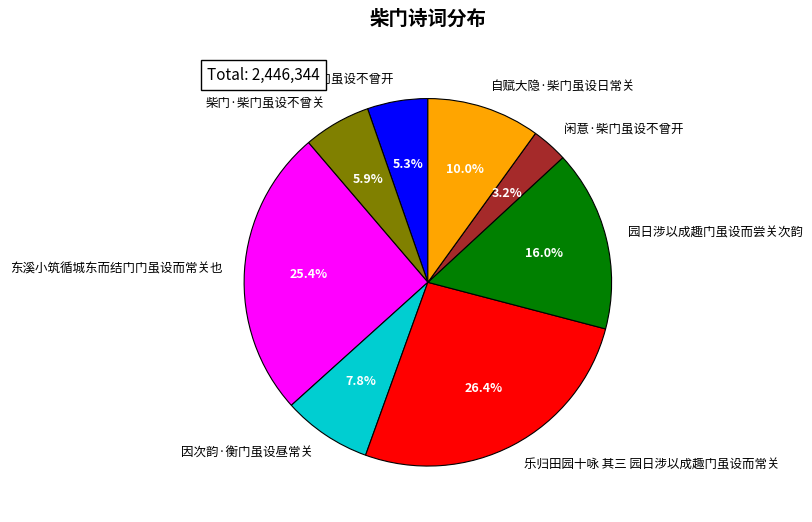

Count the number of slices in the pie.

8